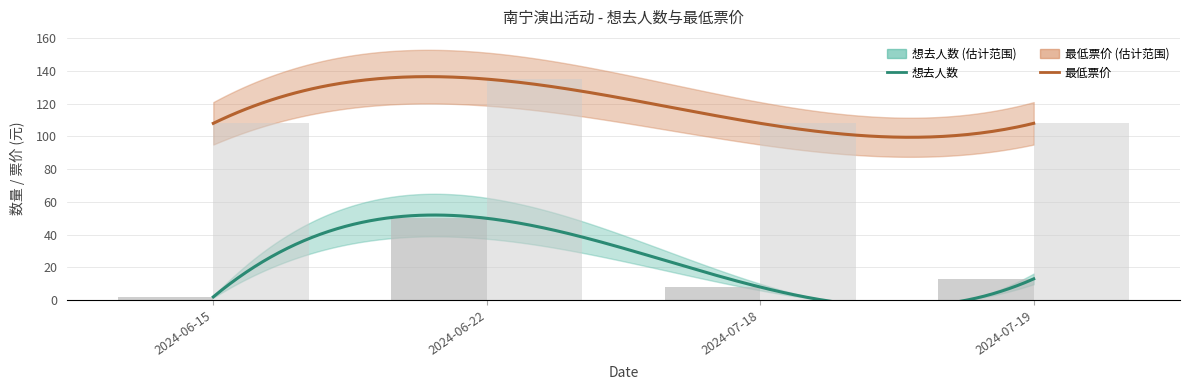

What are all the series names shown in the legend?

想去人数, 最低票价